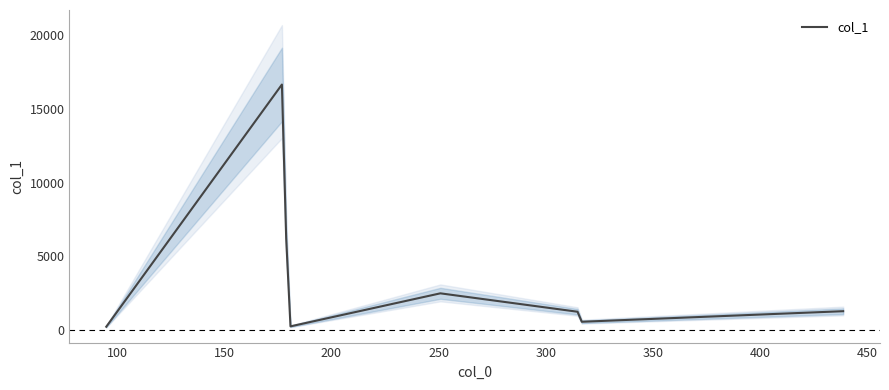

What is the maximum value shown in the chart?

16638.3